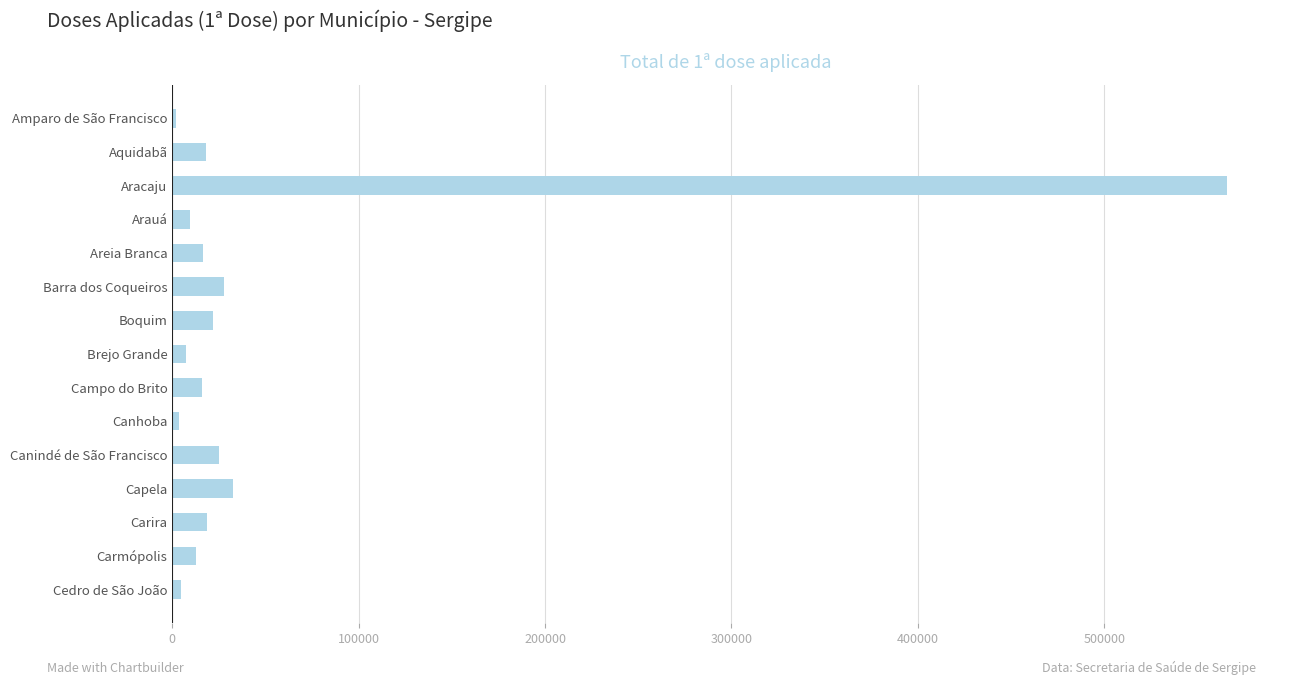

What is the change in value from Capela to Carmópolis?

-19574